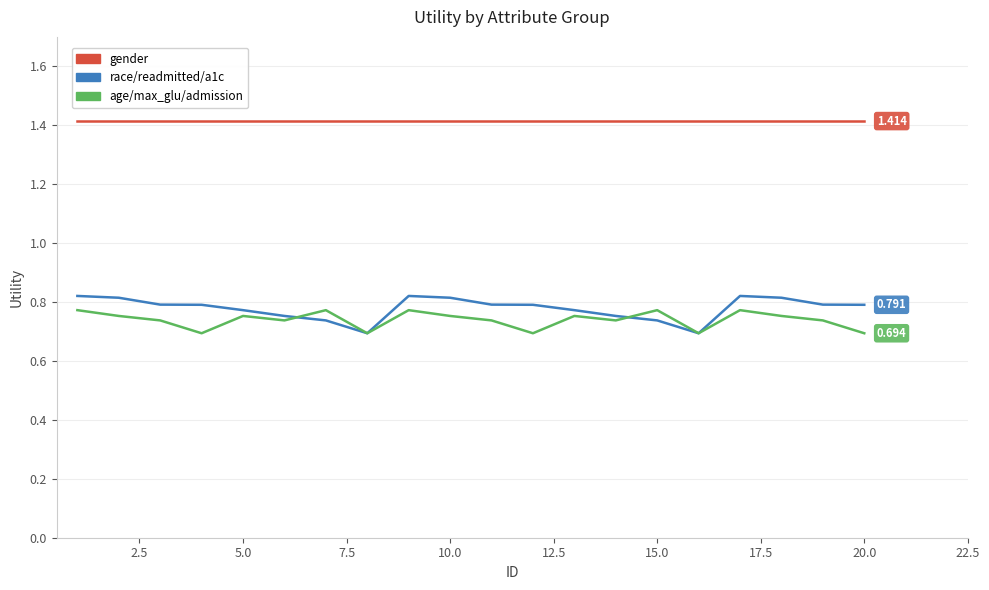

True or false: gender and age/max_glu/admission intersect in this chart.

False